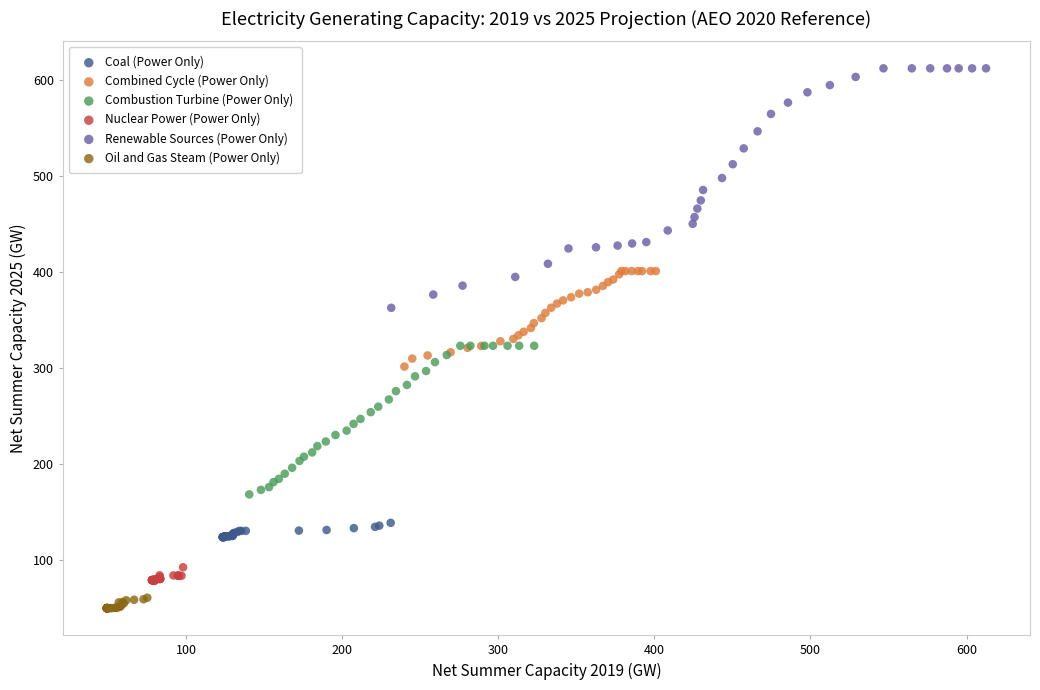

Which series reaches the maximum Y coordinate?

Renewable Sources (Power Only)